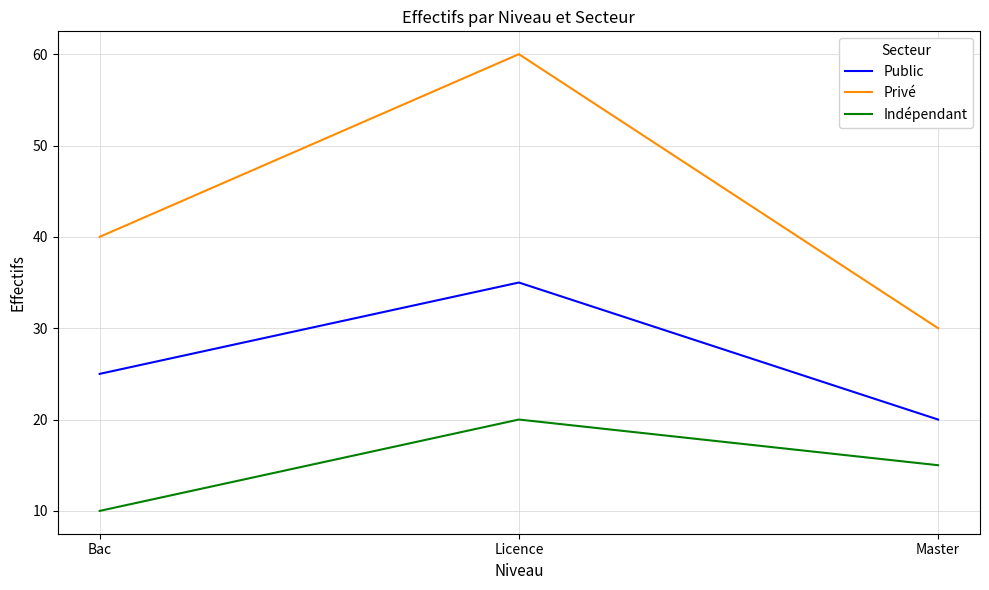

Count the Public values in the range 20 to 35.

3